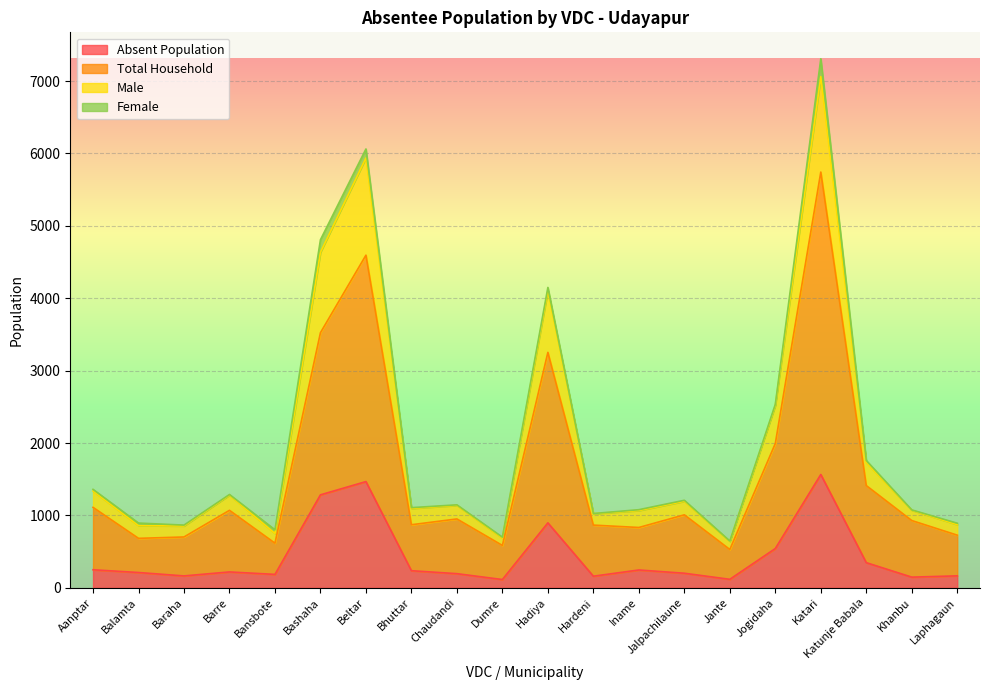

True or false: Total Household and Absent Population intersect in this chart.

False